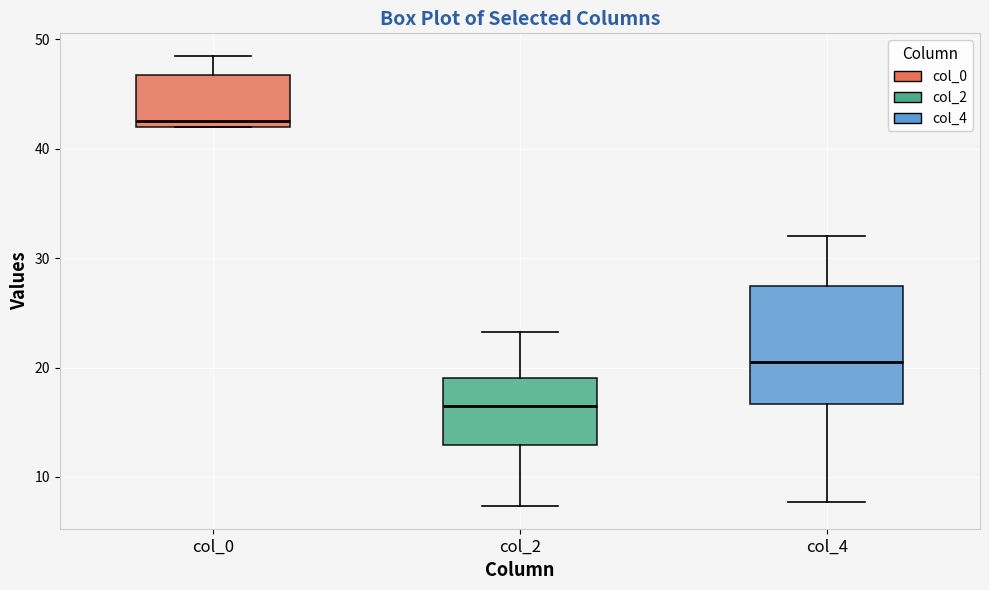

Which box is the tallest, from its lower edge to its upper edge?

col_4